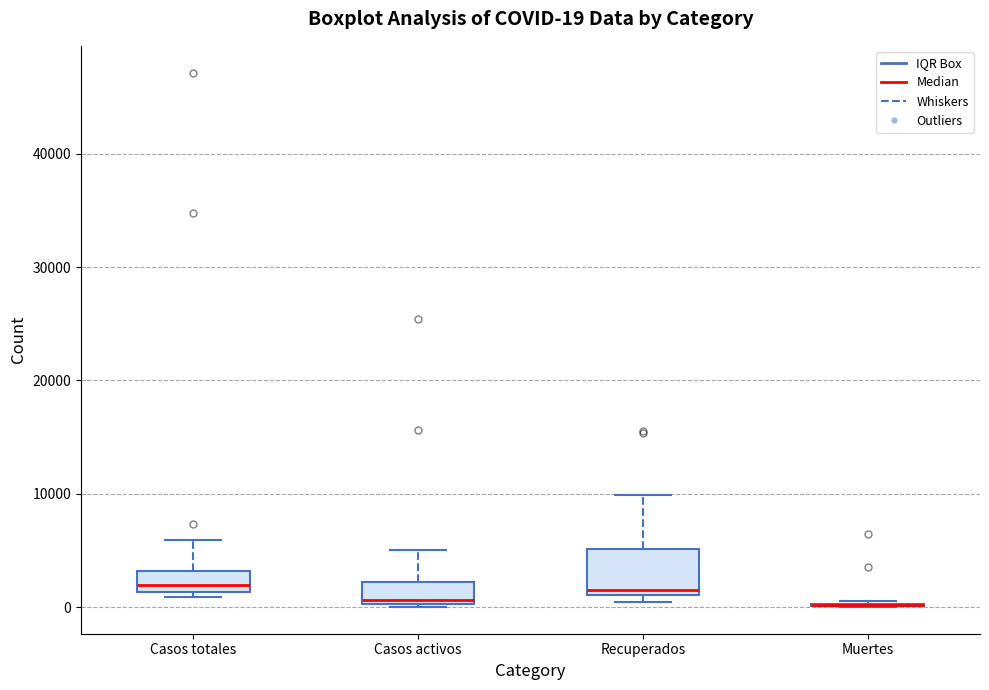

Which box is the tallest, from its lower edge to its upper edge?

Recuperados